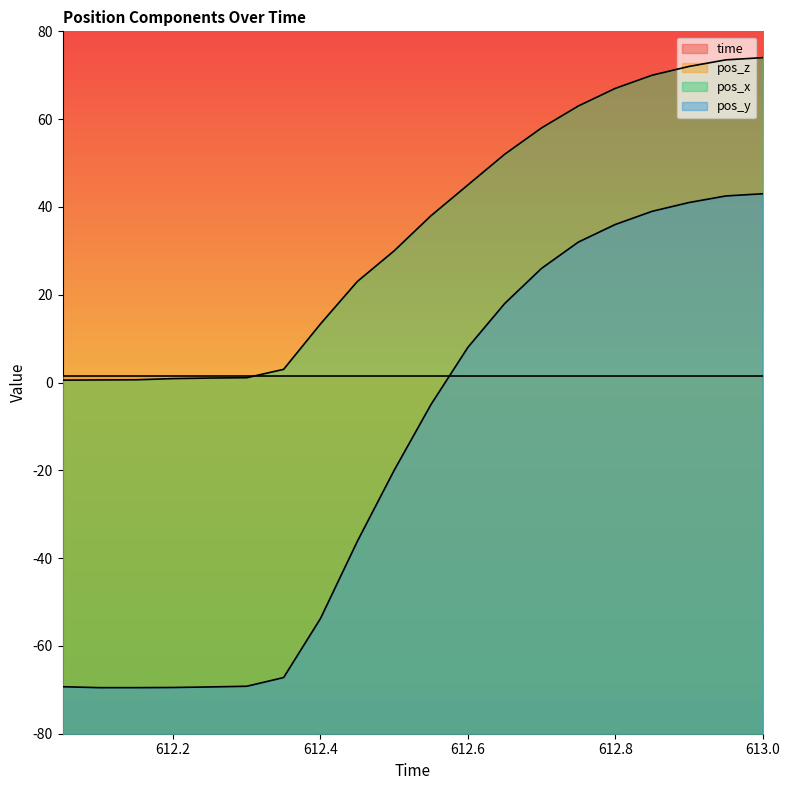

True or false: pos_y and time cross at least once.

False